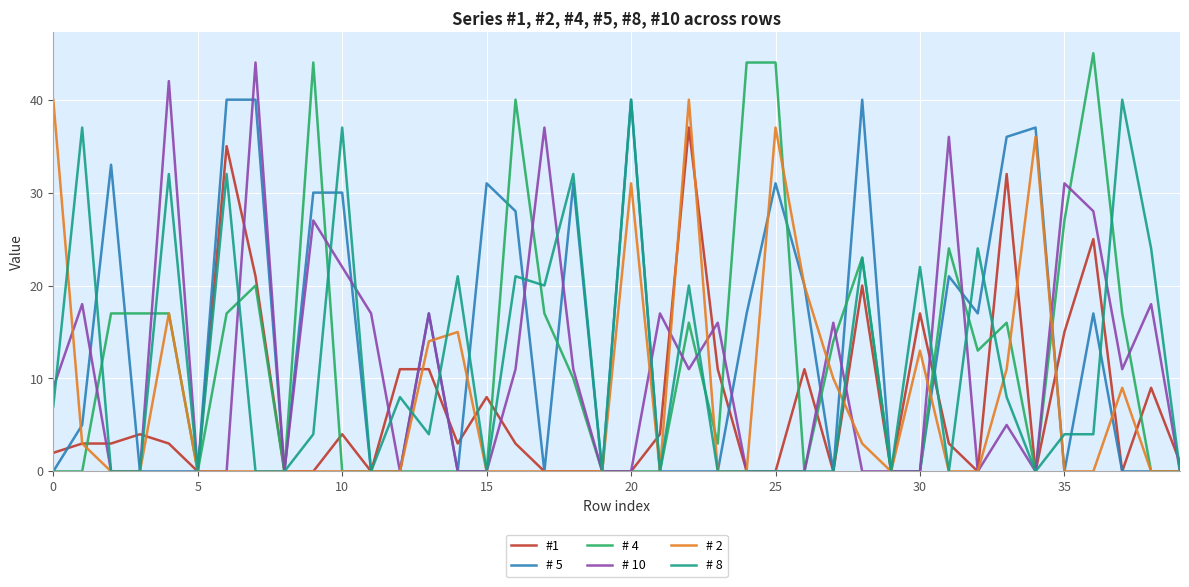

In # 10, how many points are higher than both neighbors (excluding endpoints)?

13